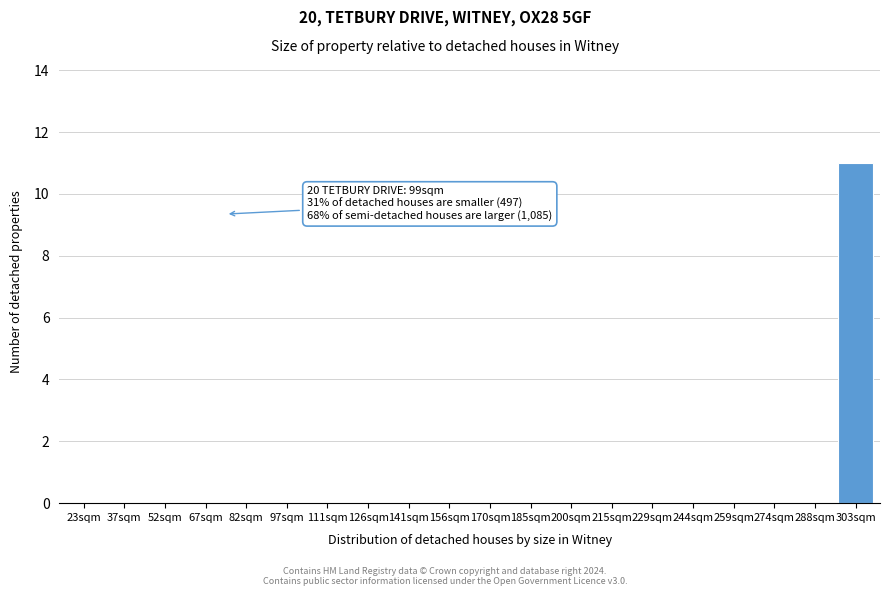

Reading right to left, extract all data points from this chart.

303sqm=11	288sqm=0	274sqm=0	259sqm=0	244sqm=0	229sqm=0	215sqm=0	200sqm=0	185sqm=0	170sqm=0	156sqm=0	141sqm=0	126sqm=0	111sqm=0	97sqm=0	82sqm=0	67sqm=0	52sqm=0	37sqm=0	23sqm=0